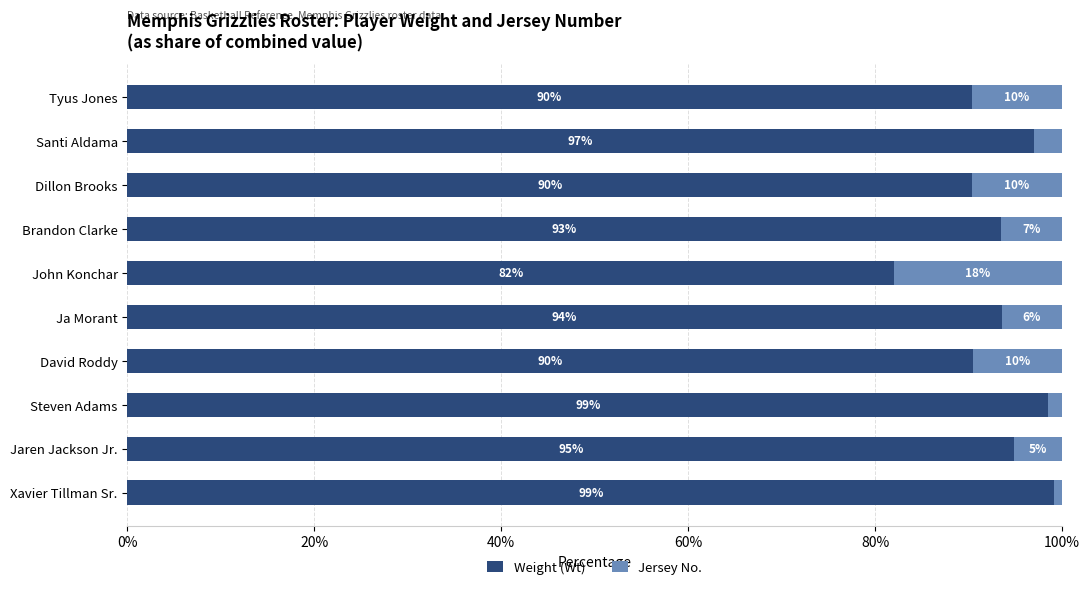

What is the approximate value of Weight (Wt) at David Roddy?

90.4